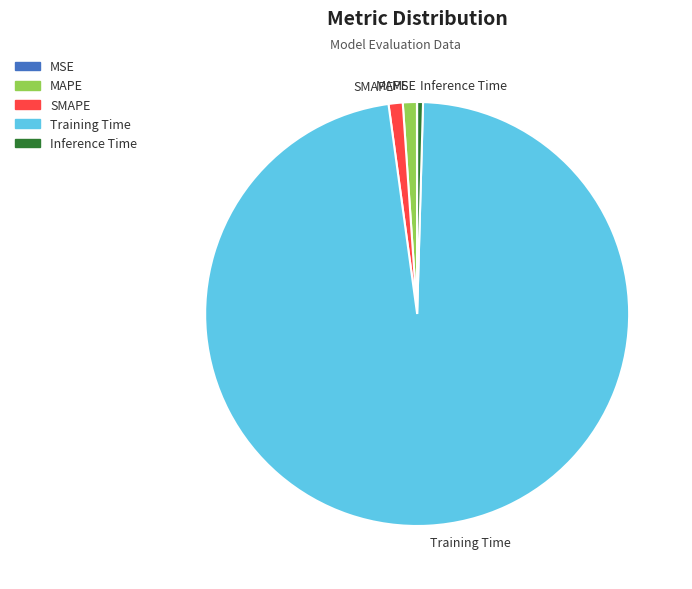

Does any single category account for the majority?

Yes